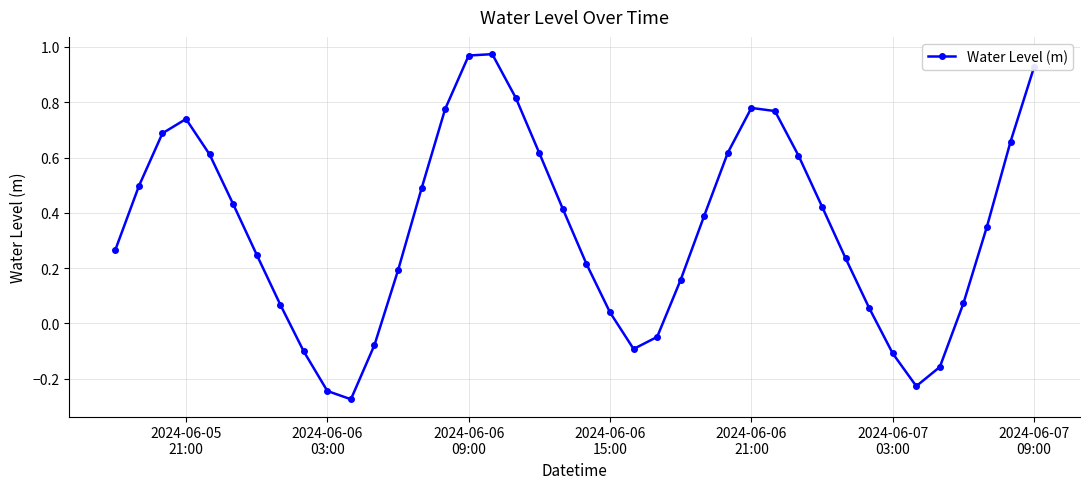

True or false: there are more than 0 points higher than both neighbors.

True